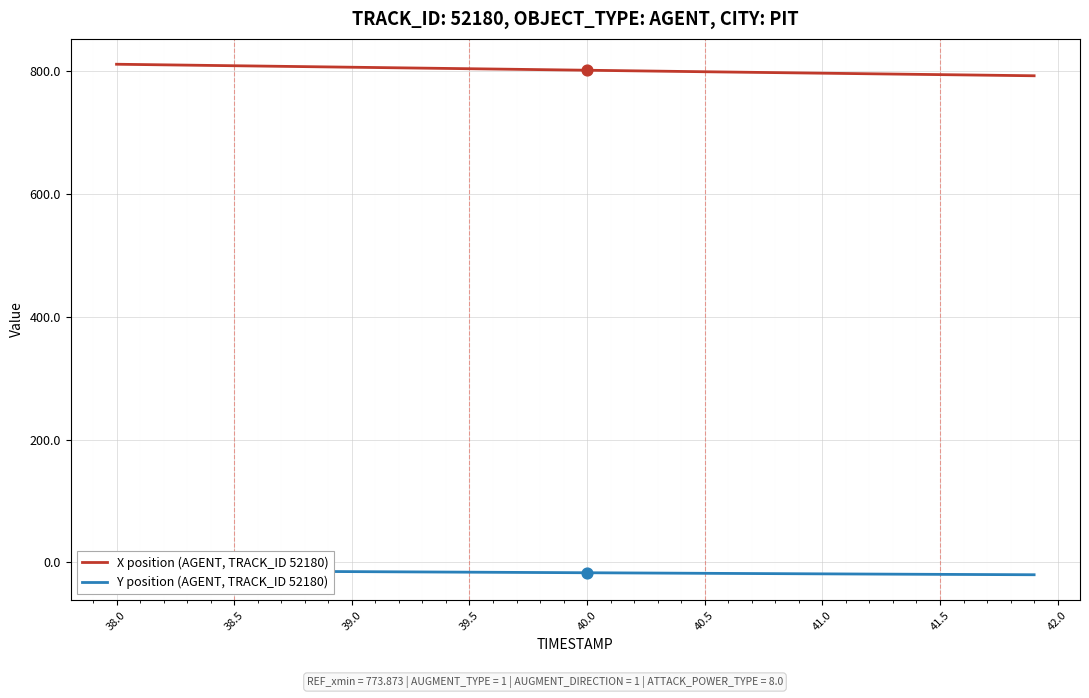

Which series contains the highest Y value?

X position (AGENT, TRACK_ID 52180)